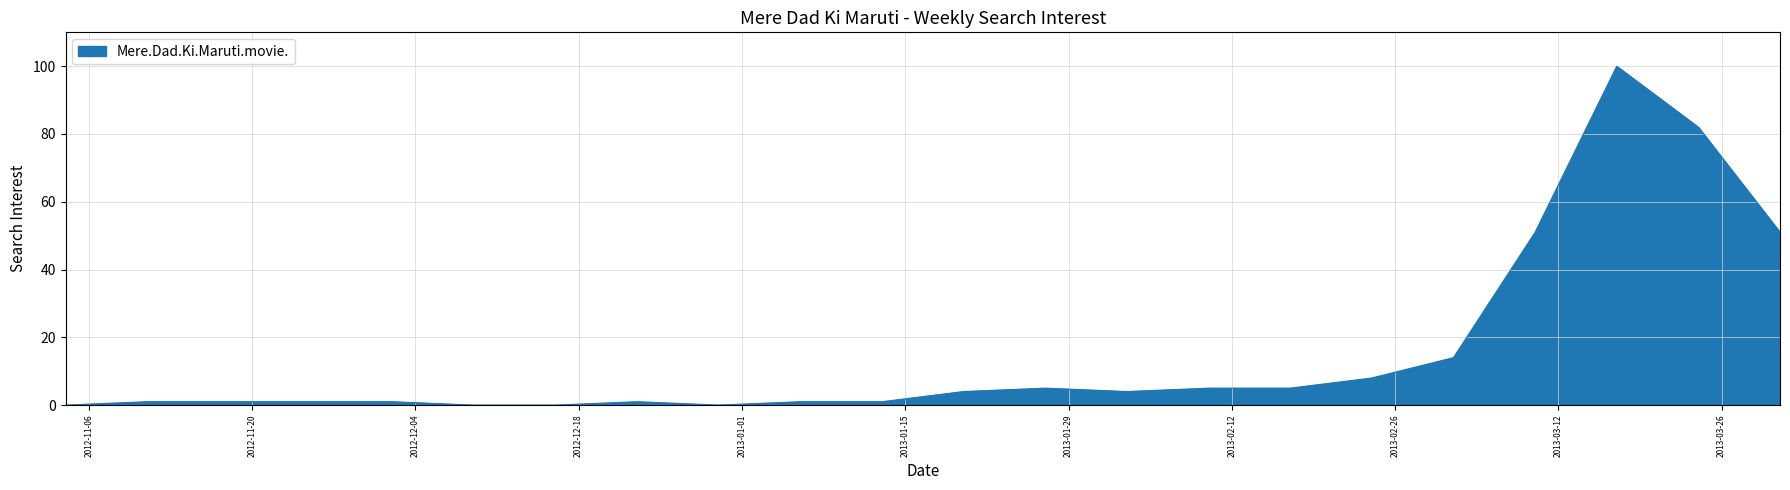

What is the greatest value displayed?

100